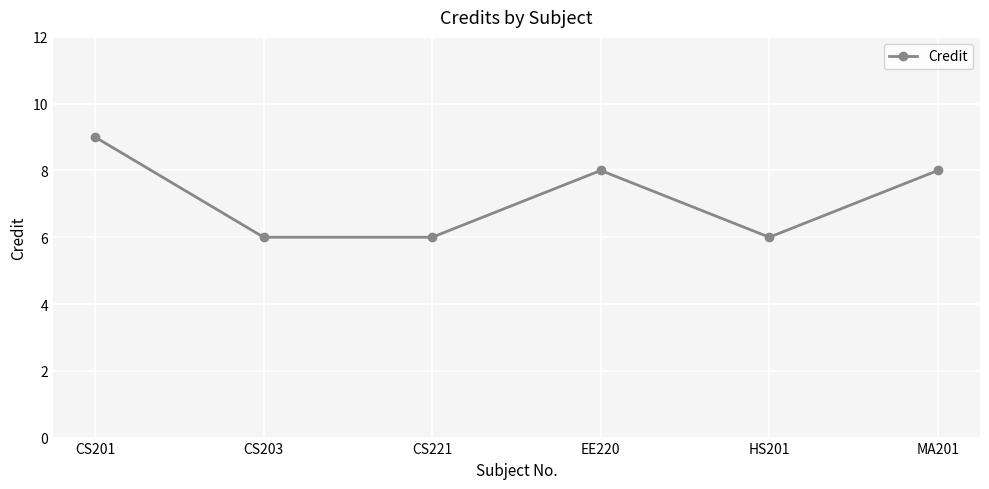

What is the minimum value shown in the chart?

6